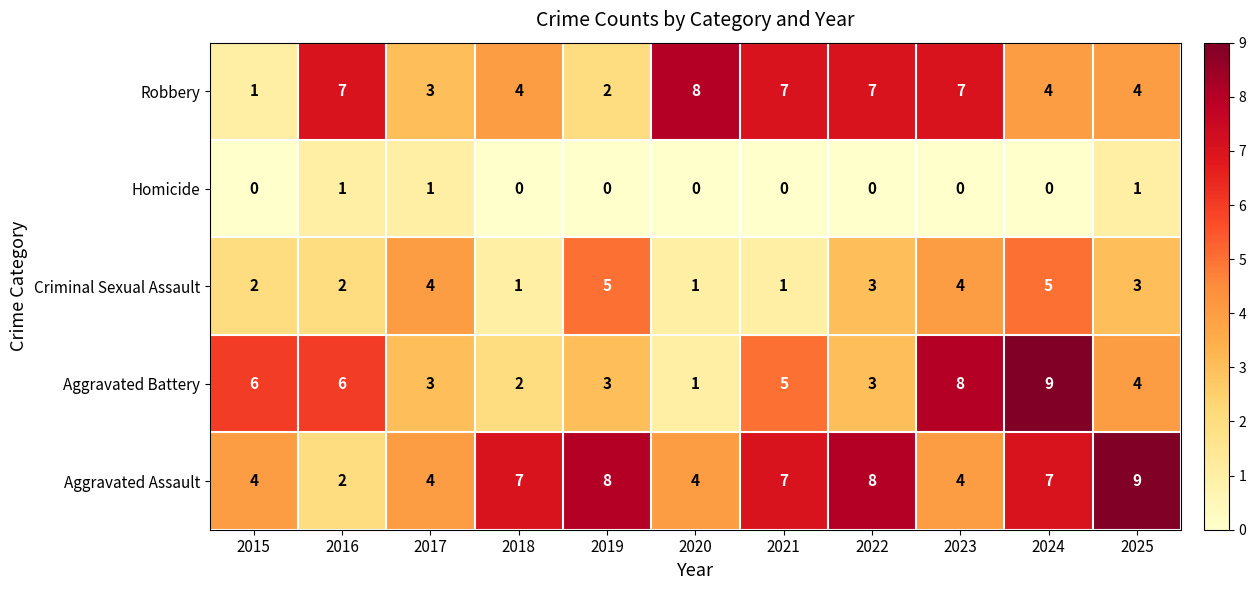

At which label does Robbery reach its peak?

2020